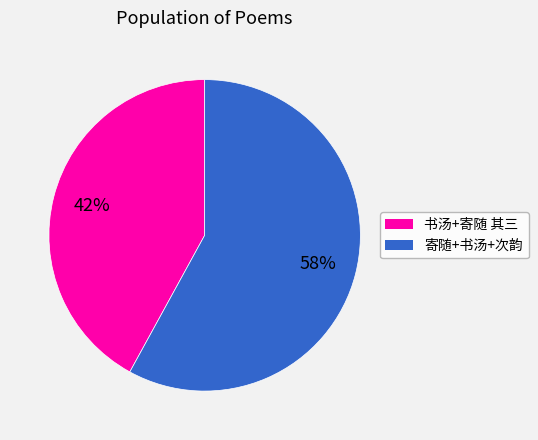

Is there any slice that represents more than half of the pie?

Yes